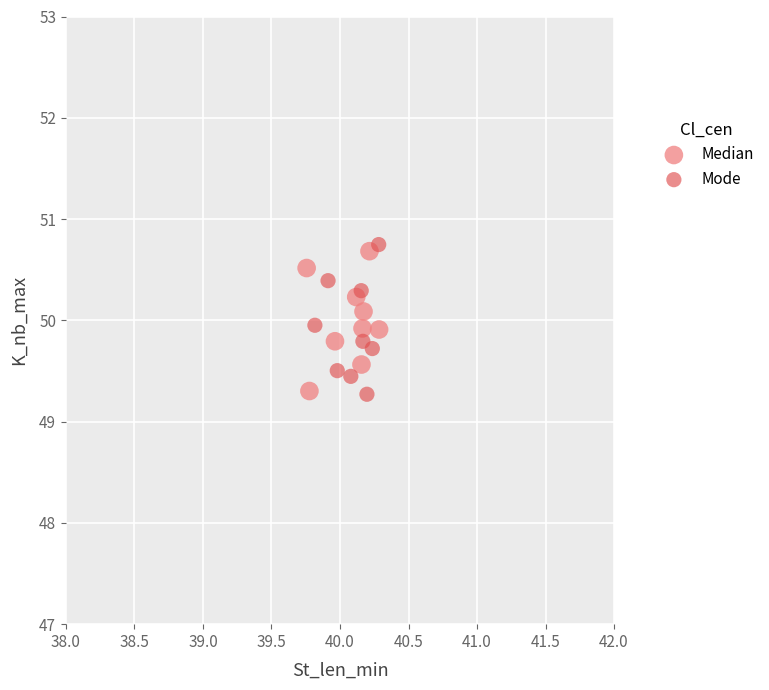

What are all the series names shown in the legend?

Median, Mode